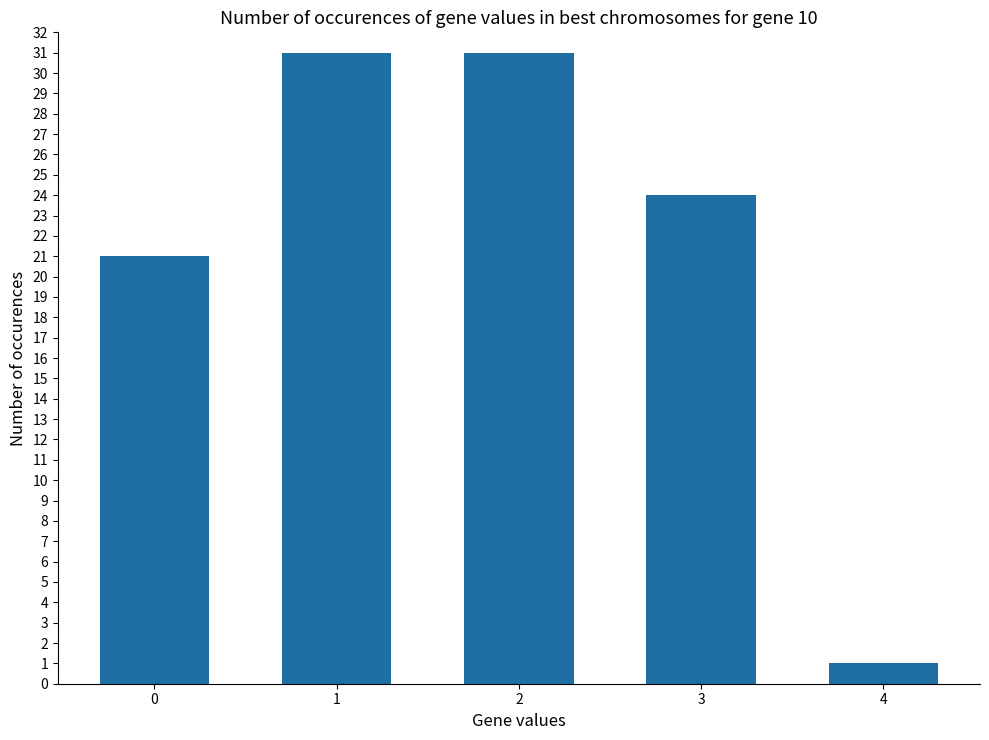

True or false: the data shows 31 at 1.

True